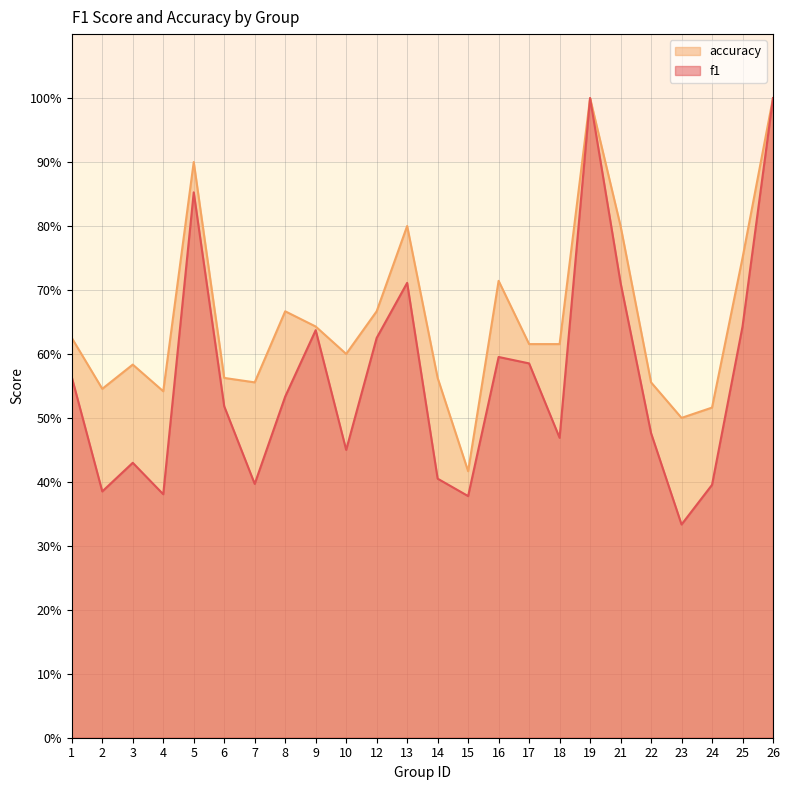

Which series has the largest total across all categories?

accuracy